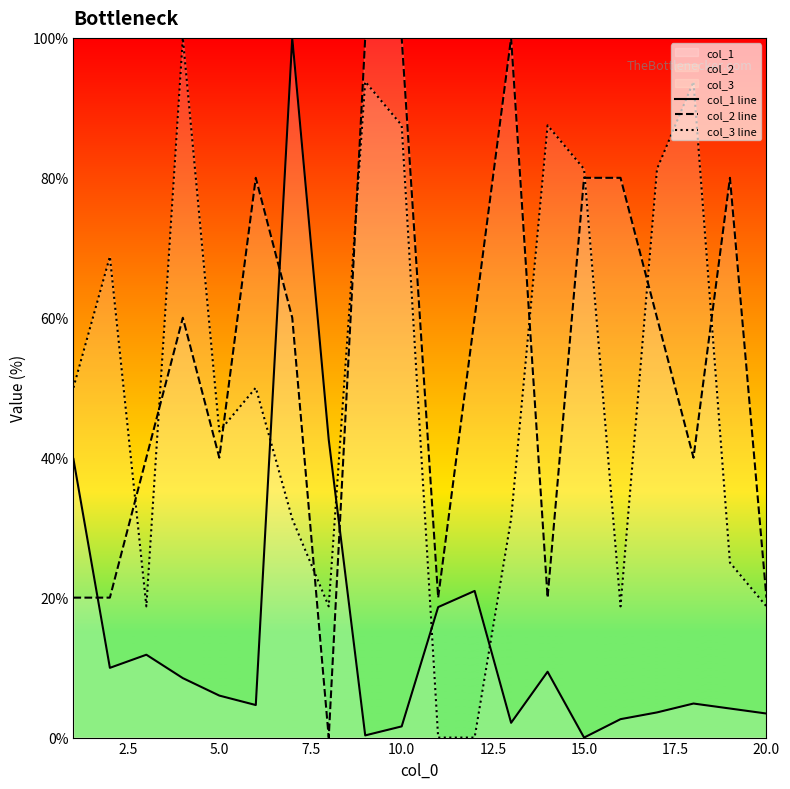

What is the difference between the maximum and minimum values in the col_2 line series?

100.0